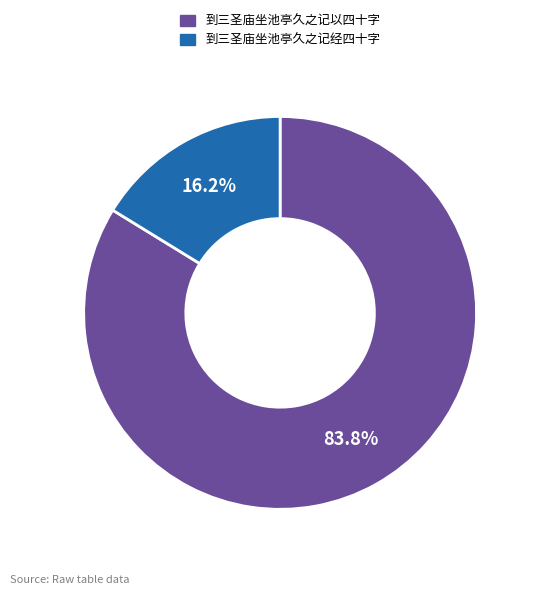

Does 到三圣庙坐池亭久之记以四十字 account for over 50% of the chart?

Yes